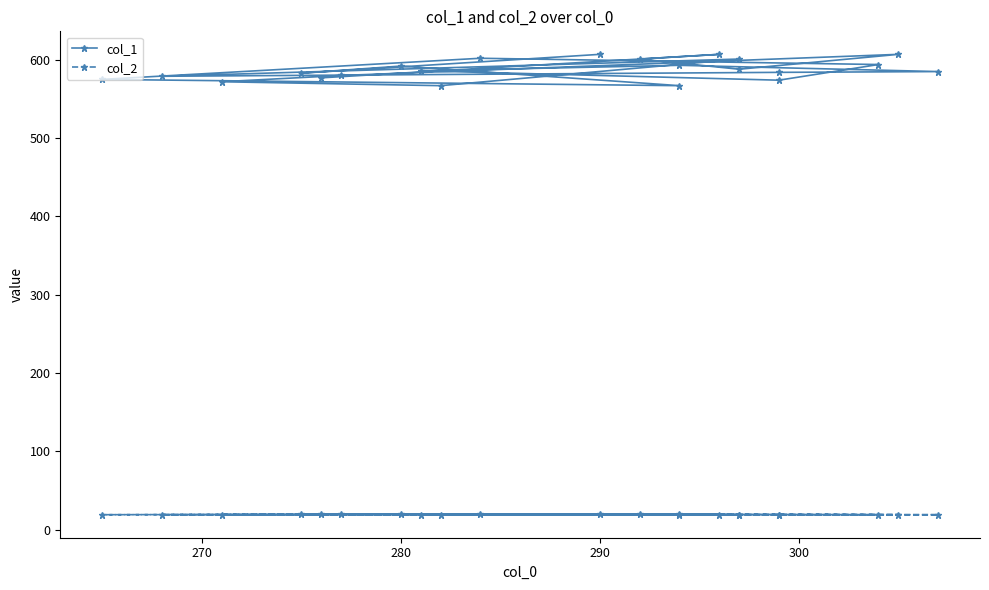

What is the approximate value of col_1 at 290, to the nearest 5?

605